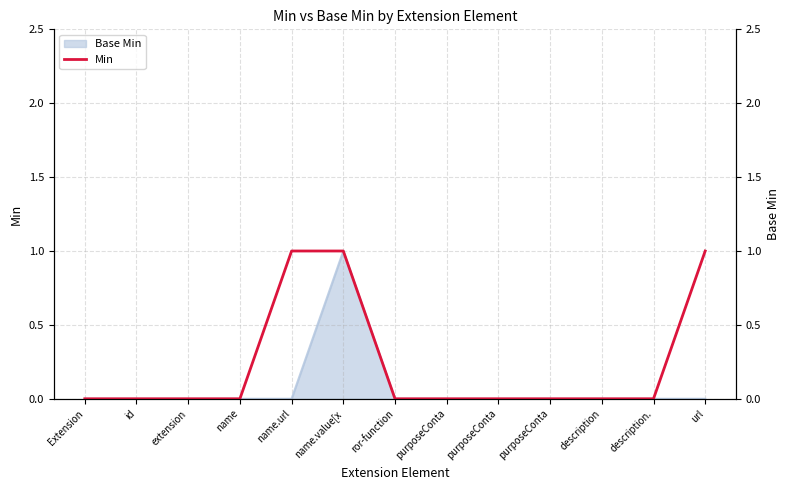

What is the difference between the maximum and minimum values?

1